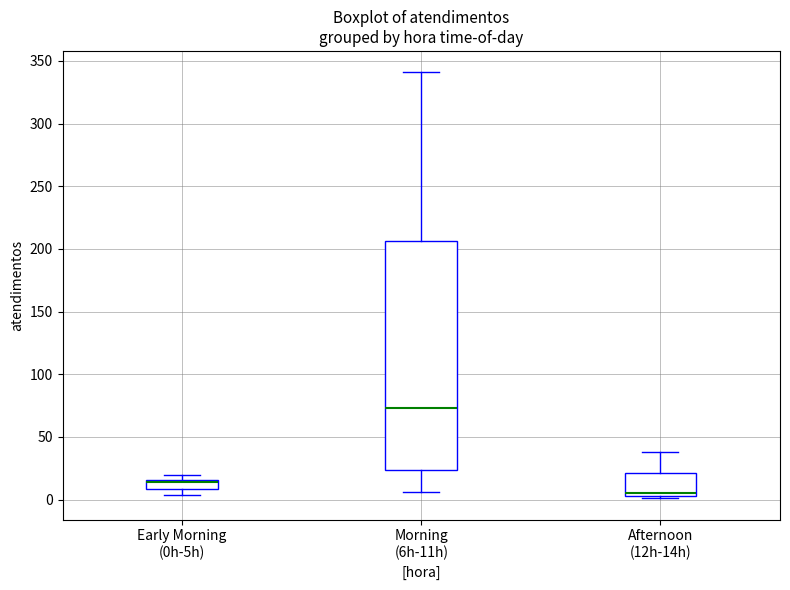

Comparing the boxes themselves (not the whiskers), which one is the tallest?

Morning (6h-11h)